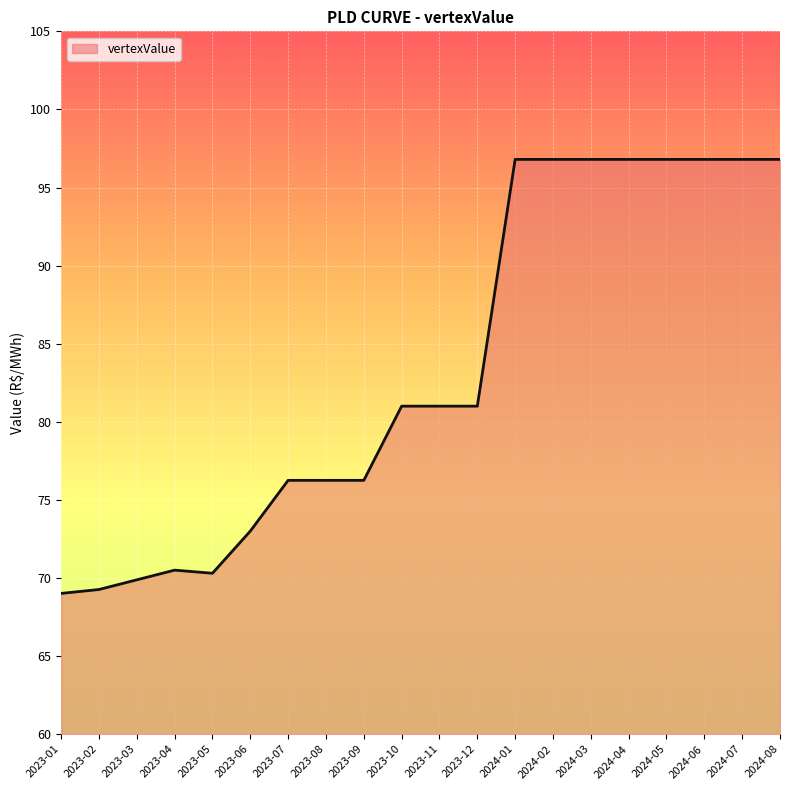

Between 2023-01 and 2023-04, which is larger?

2023-04